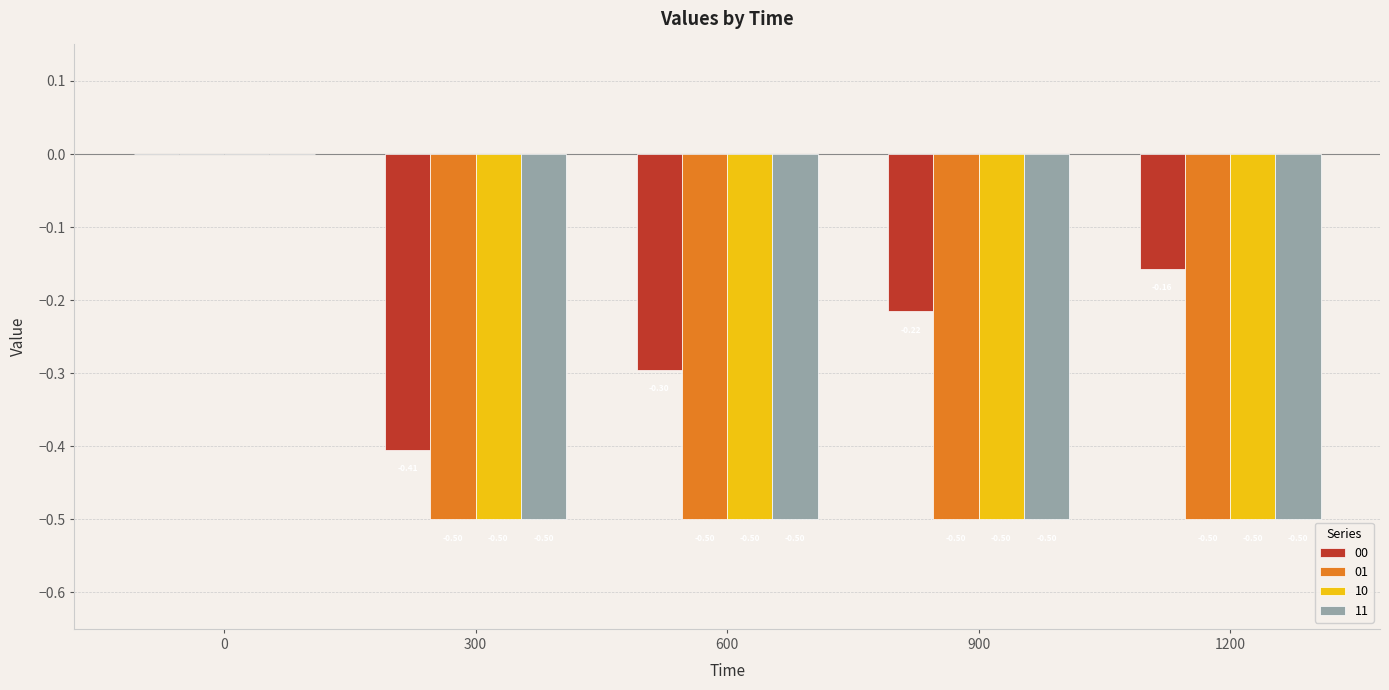

Between 900 and 1200, which series saw the biggest shift?

00